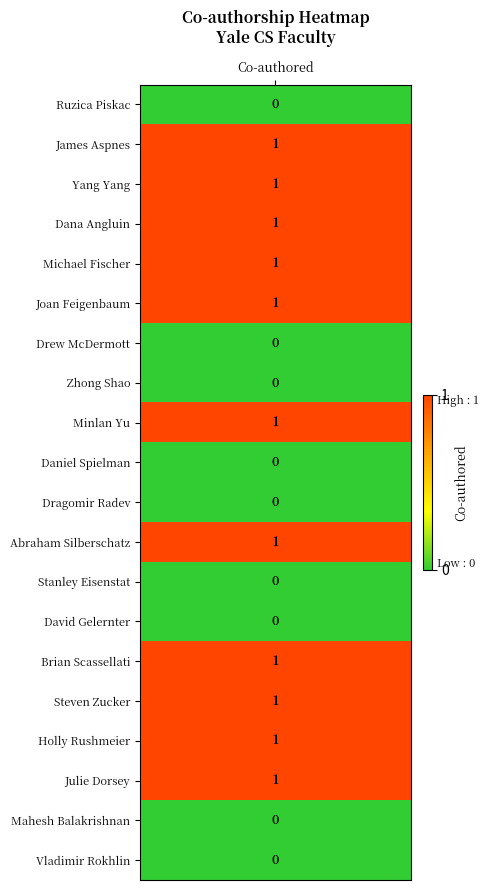

How many positive values are there?

11